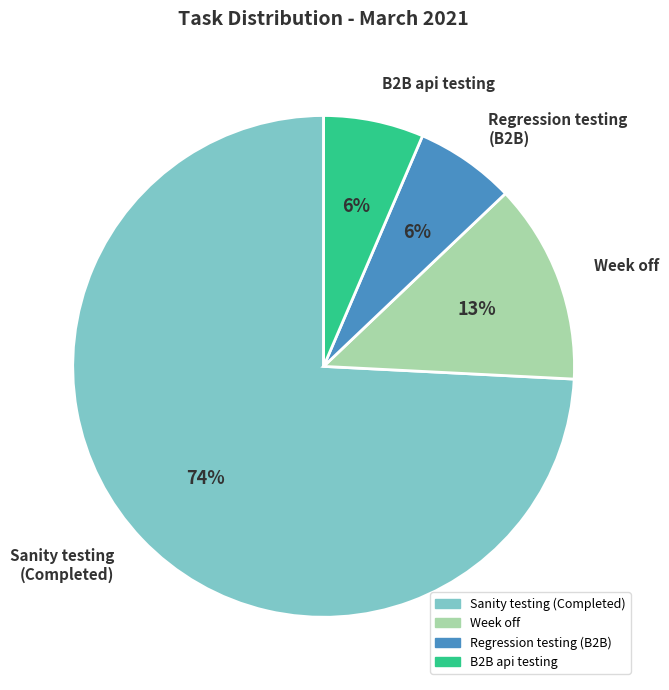

Combined, do Regression testing (B2B) and Sanity testing (Completed) account for over 50%?

Yes